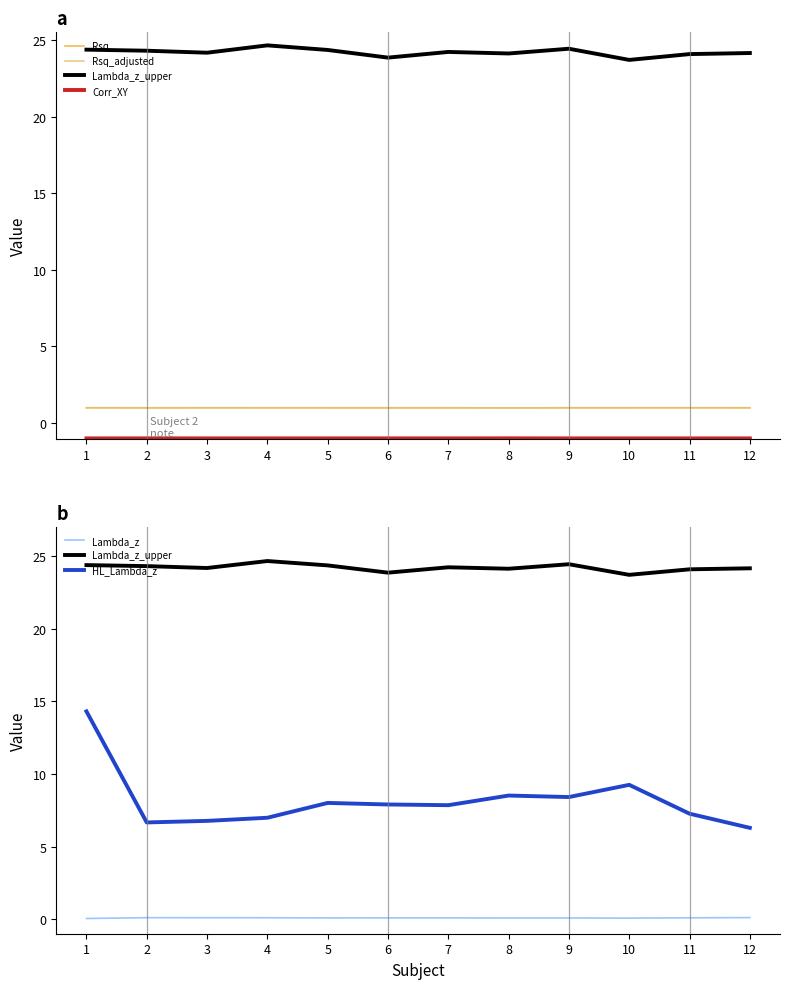

Reading left to right, extract all data points from this chart.

Rsq: 1=1.0	2=1.0	3=1.0	4=1.0	5=1.0	6=1.0	7=1.0	8=1.0	9=1.0	10=1.0	11=1.0	12=1.0
Rsq_adjusted: 1=1.0	2=1.0	3=1.0	4=1.0	5=1.0	6=1.0	7=1.0	8=1.0	9=1.0	10=1.0	11=1.0	12=1.0
Lambda_z_upper: 1=24.4	2=24.3	3=24.2	4=24.6	5=24.4	6=23.9	7=24.2	8=24.1	9=24.4	10=23.7	11=24.1	12=24.1
Corr_XY: 1=-1.0	2=-1.0	3=-1.0	4=-1.0	5=-1.0	6=-1.0	7=-1.0	8=-1.0	9=-1.0	10=-1.0	11=-1.0	12=-1.0
Lambda_z: 1=0.0	2=0.1	3=0.1	4=0.1	5=0.1	6=0.1	7=0.1	8=0.1	9=0.1	10=0.1	11=0.1	12=0.1
HL_Lambda_z: 1=14.3	2=6.7	3=6.8	4=7.0	5=8.0	6=7.9	7=7.8	8=8.5	9=8.4	10=9.2	11=7.3	12=6.3